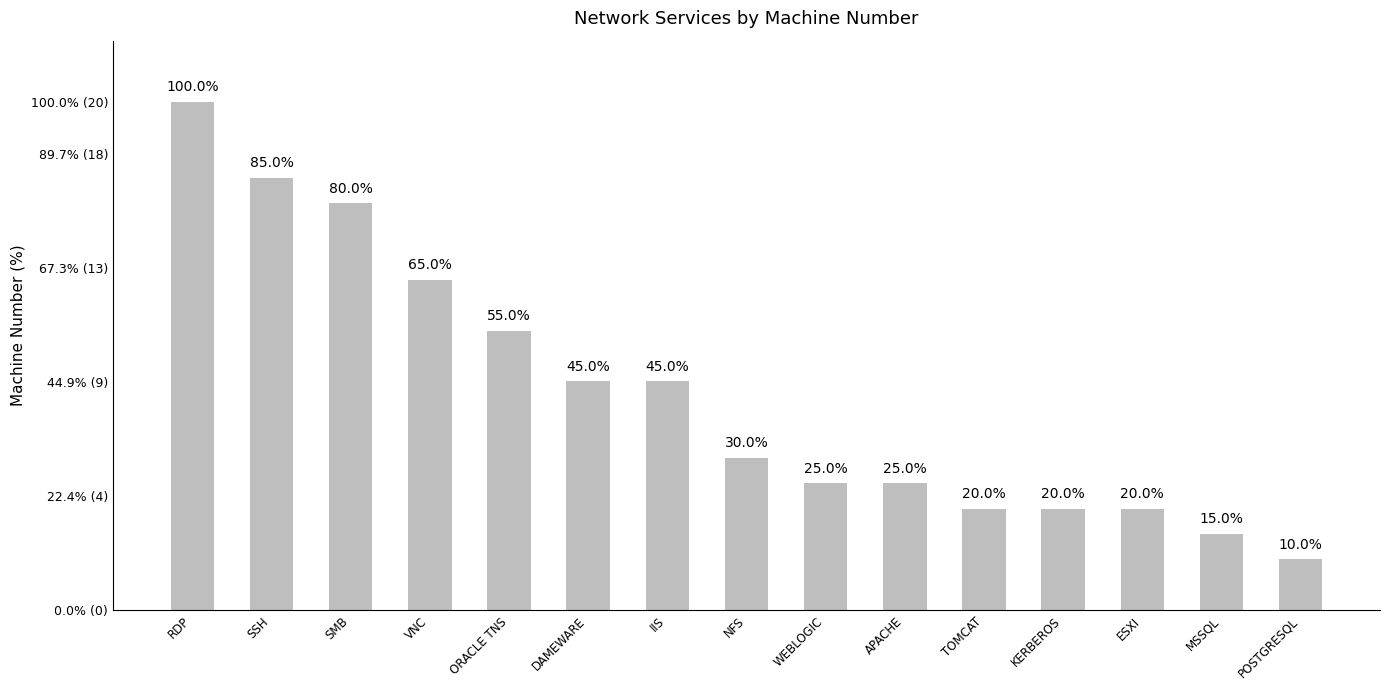

Does the chart contain any negative values?

No